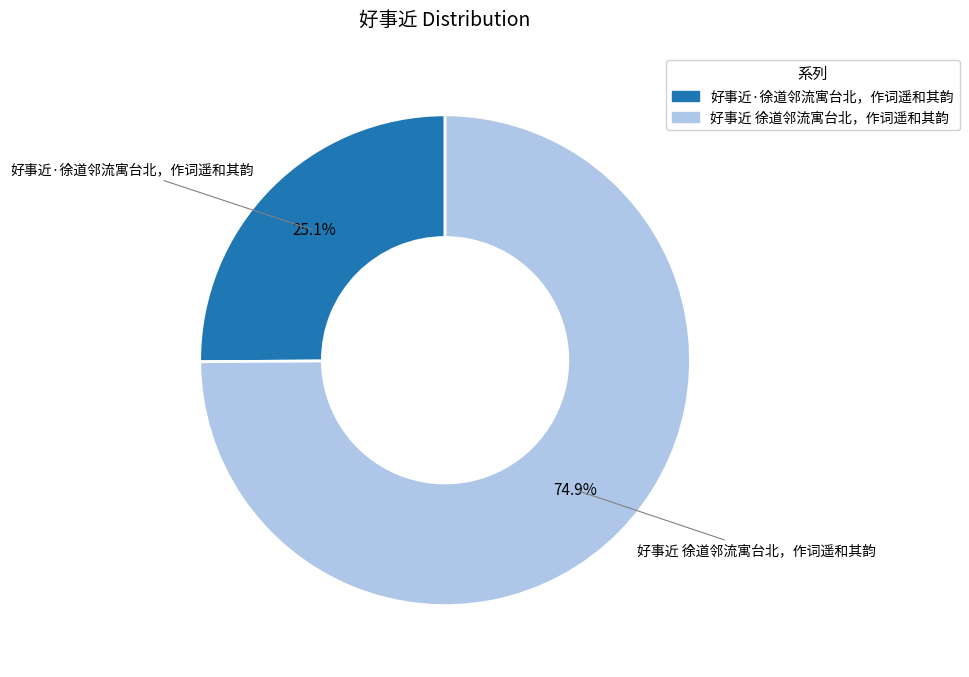

To the nearest percent, what is the combined percentage of 好事近 徐道邻流寓台北，作词遥和其韵 and 好事近·徐道邻流寓台北，作词遥和其韵?

100%